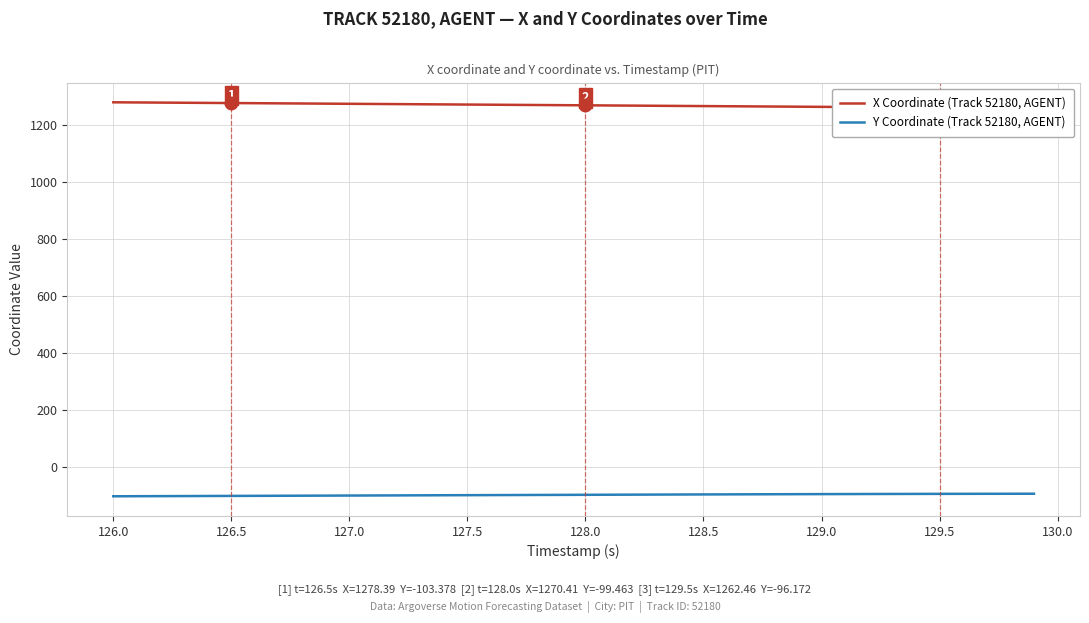

What is the minimum value for Y Coordinate (Track 52180, AGENT)?

-104.6